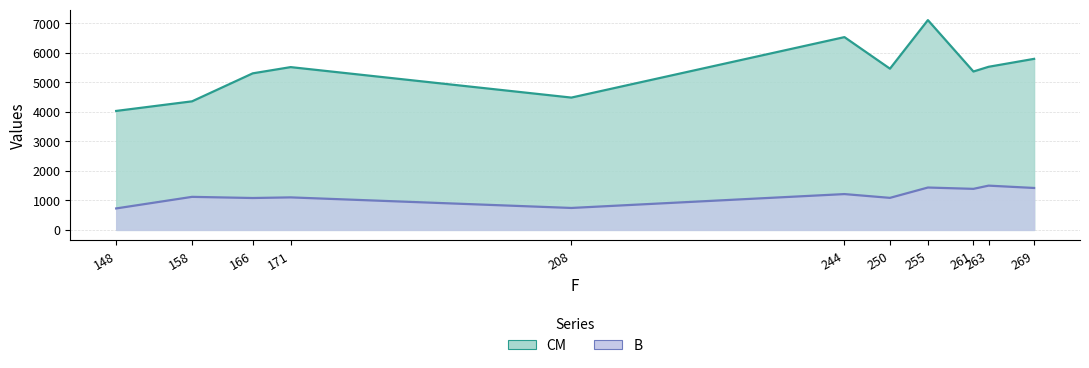

Which series changed the most between 166 and 269?

CM